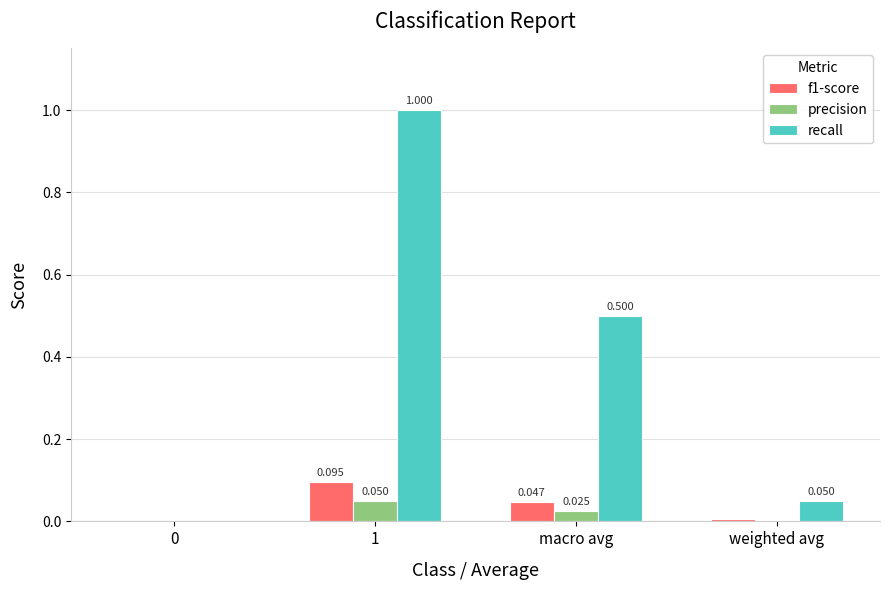

Between 1 and macro avg, which series saw the biggest shift?

recall